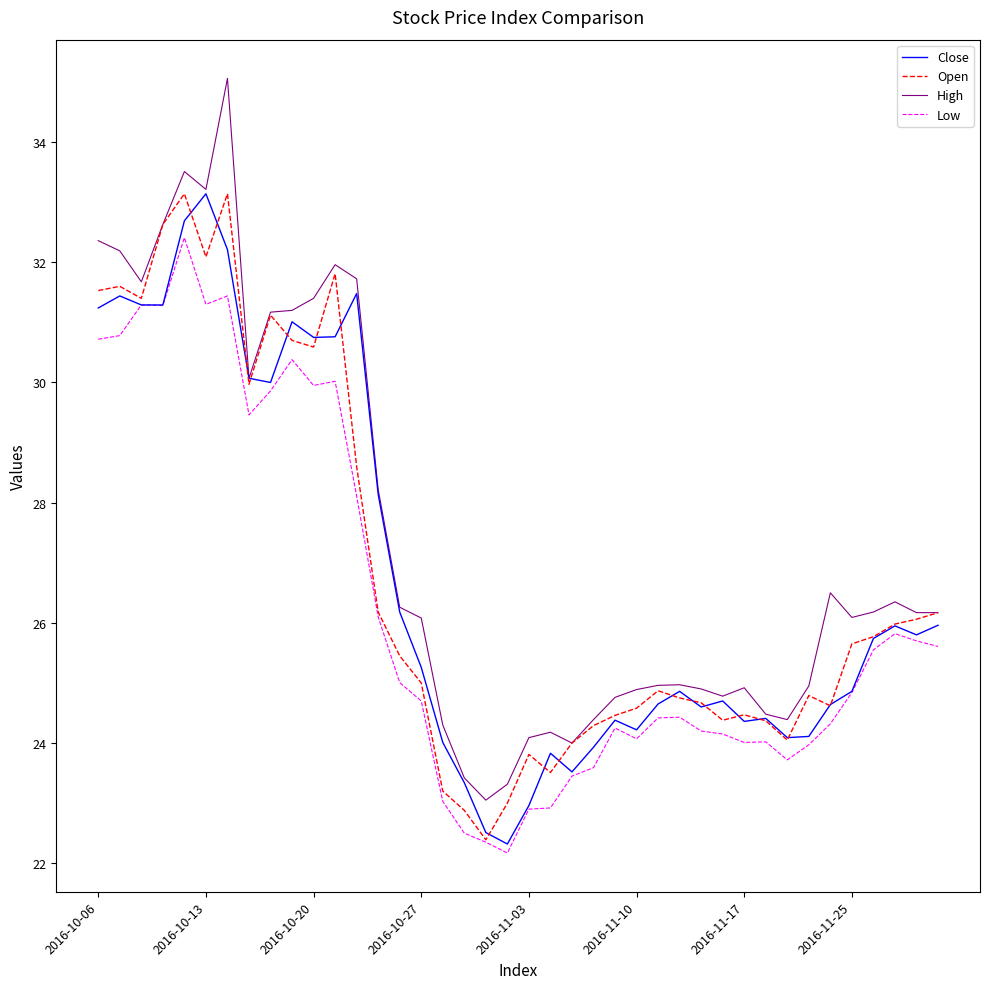

Which series has the largest total across all categories?

High